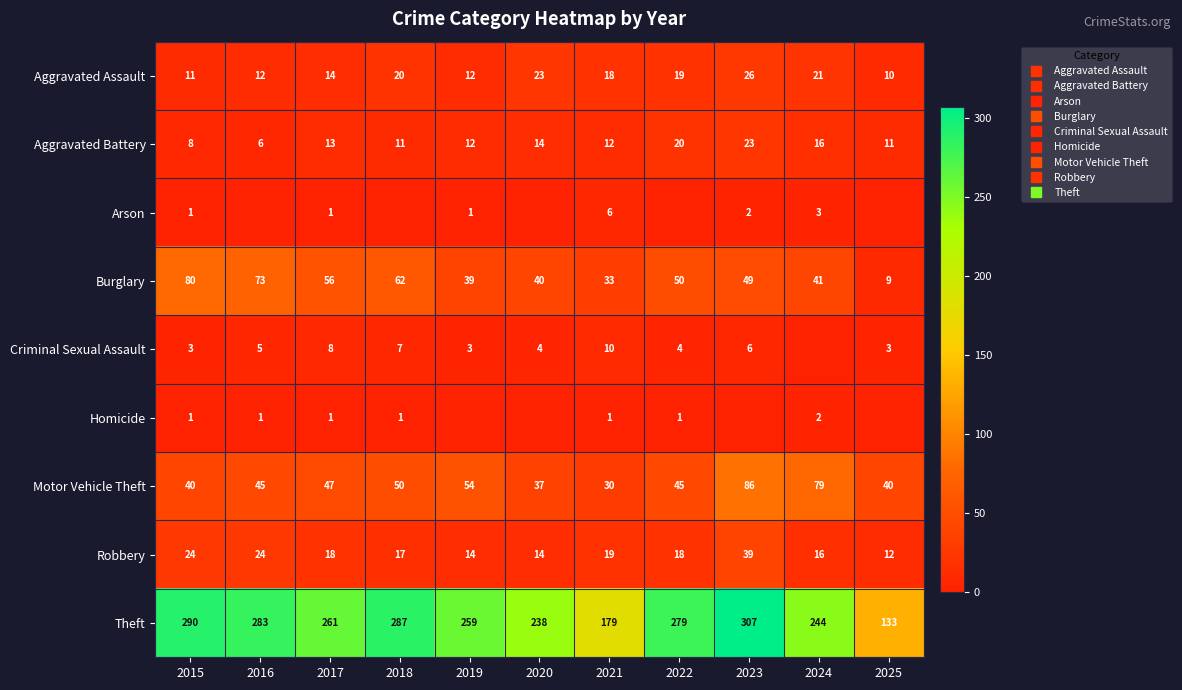

What is the difference between the highest and lowest values at 2017?

260